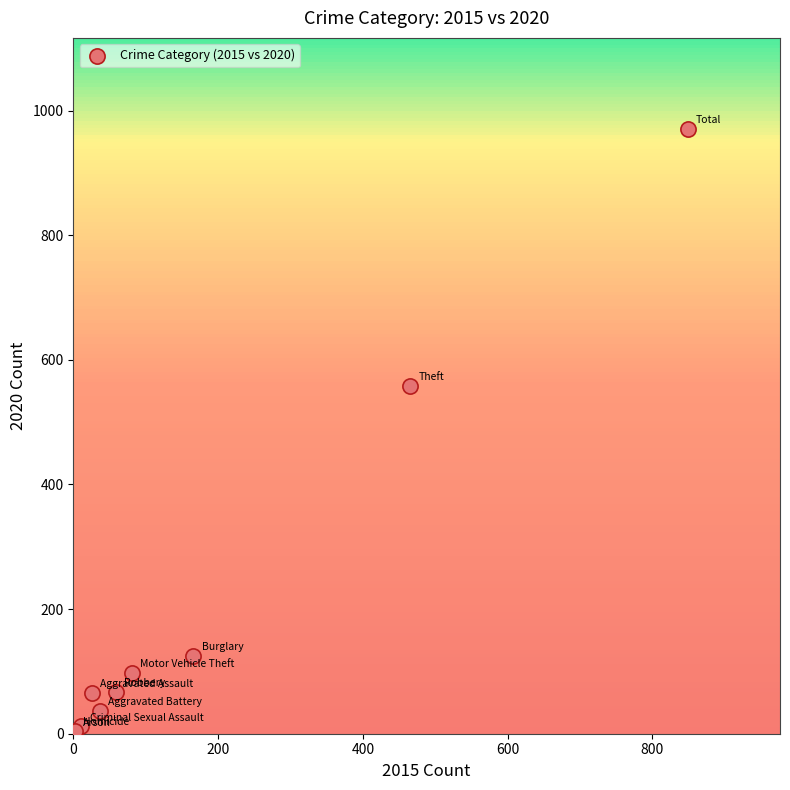

What Y value in the scatter plot is closest to 487?

558